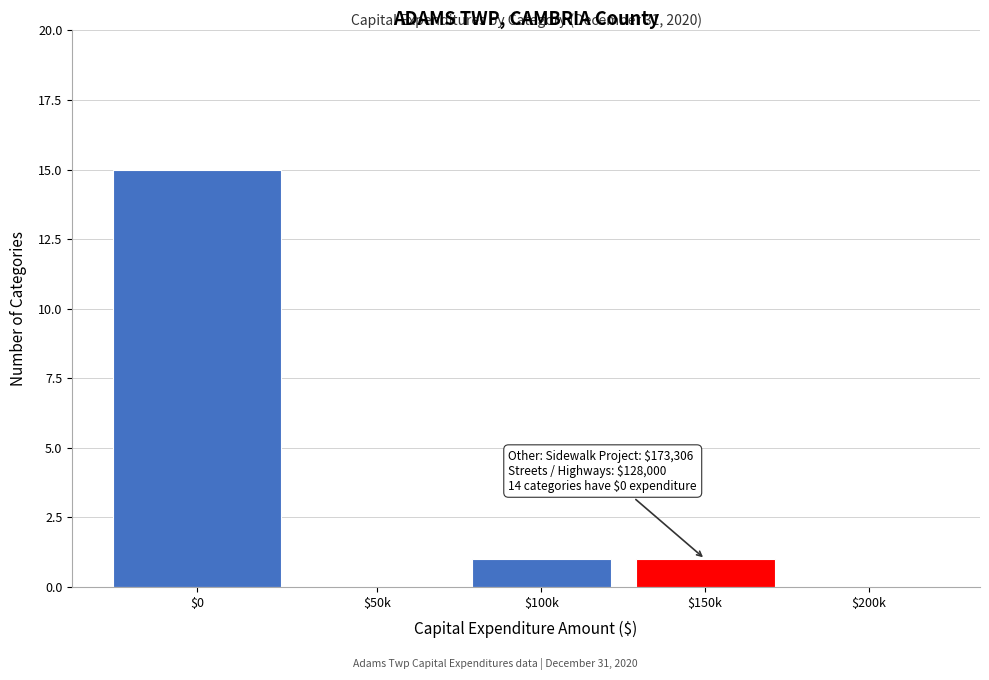

Is it true that the value at $150k is 1?

True